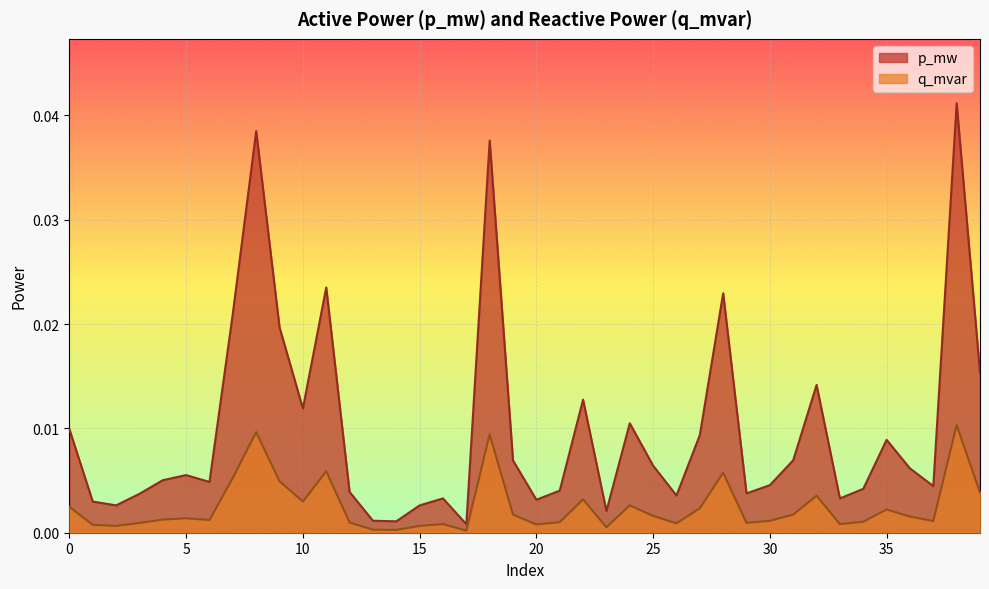

Count the number of data series in this chart.

2